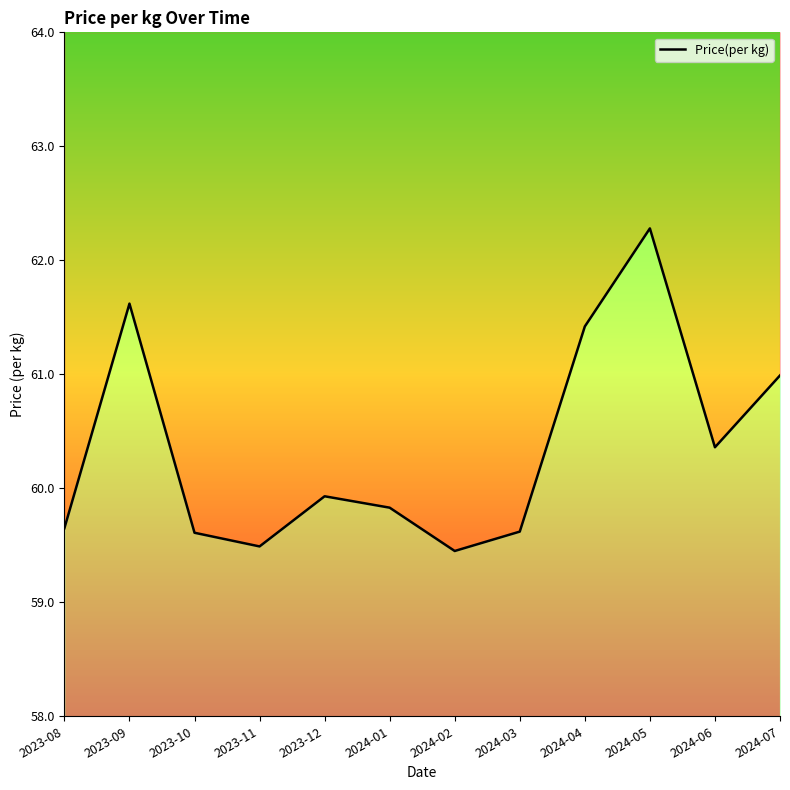

What is the change in value from 2023-10 to 2024-07?

+1.4